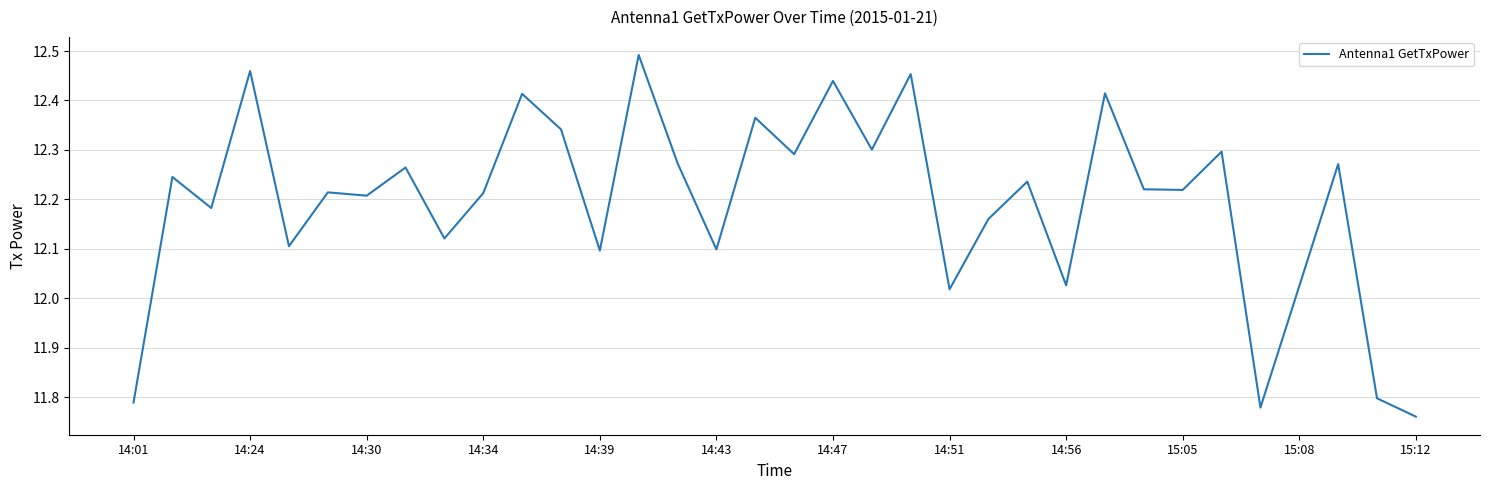

What is the difference between the maximum and minimum values?

0.7